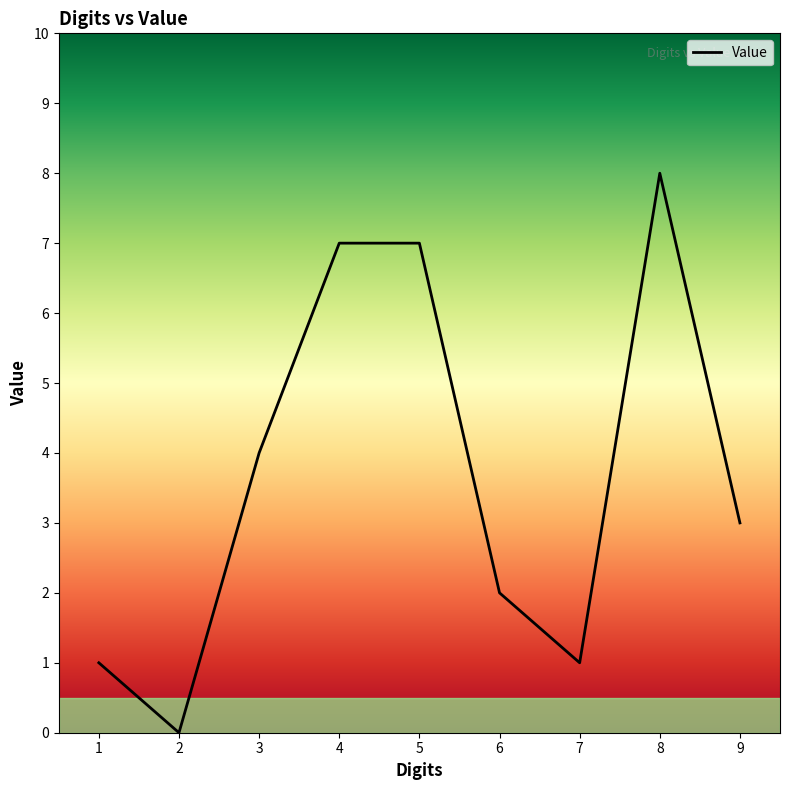

Reading left to right, extract all data points from this chart.

1	0	4	7	7	2	1	8	3